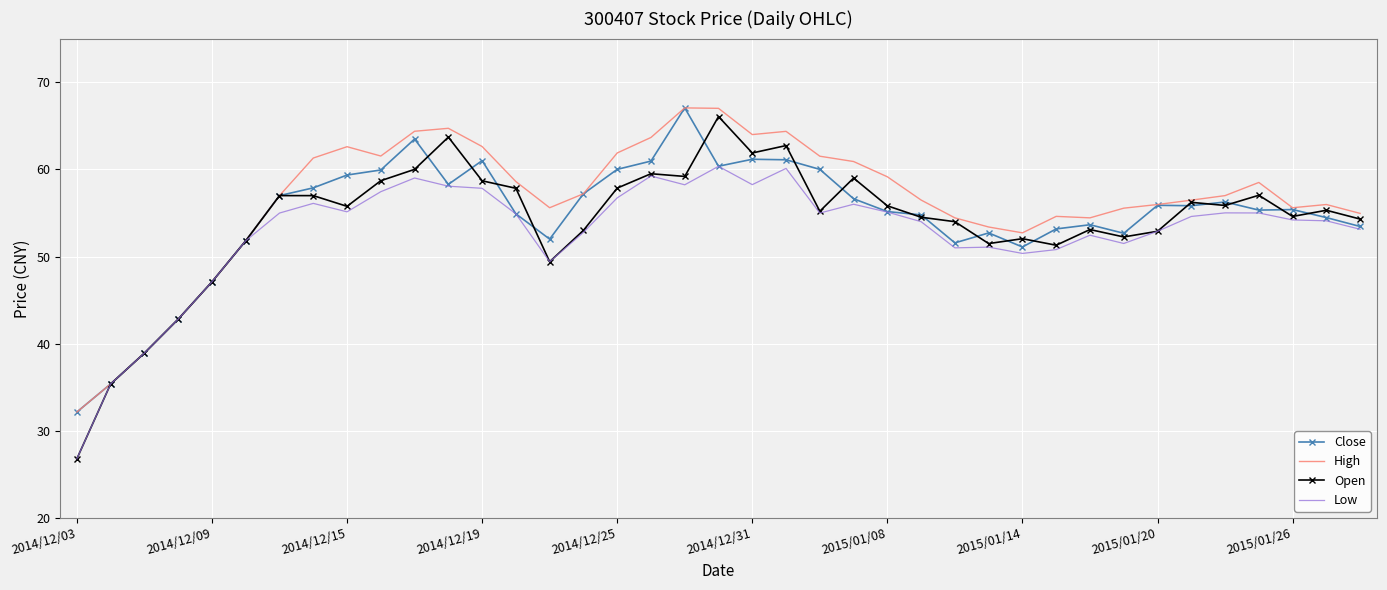

Which series has the largest range (max minus min)?

Open